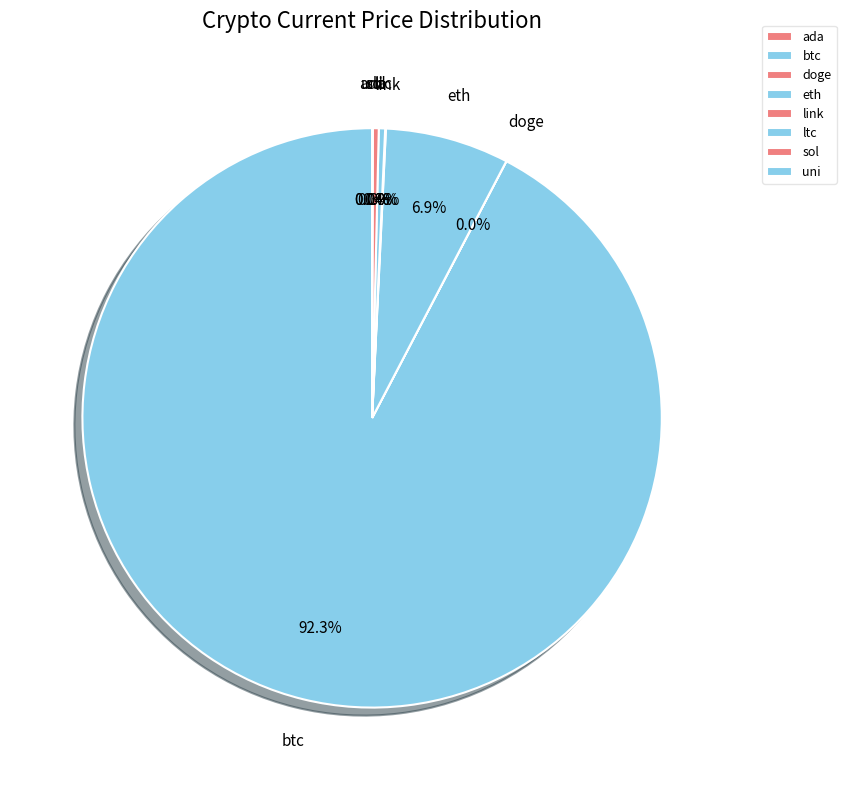

What portion of the pie excludes ltc?

99.6%